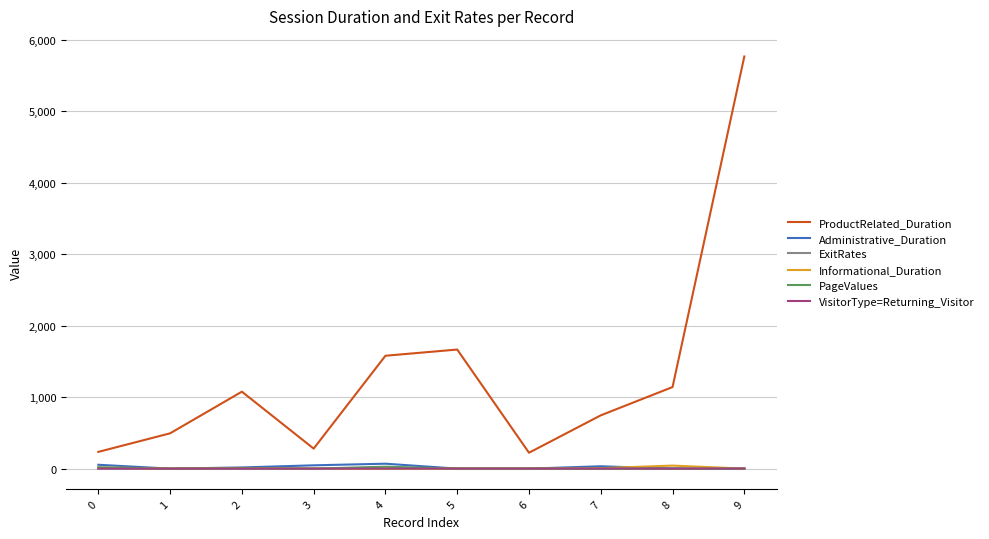

Which series has the largest range (max minus min)?

ProductRelated_Duration